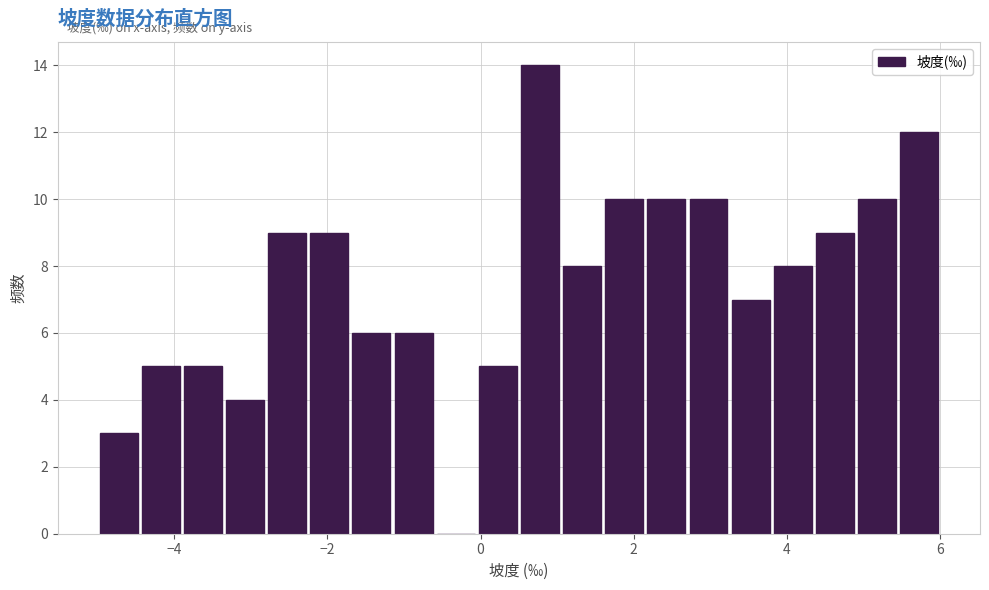

Read against the x-axis, roughly where is the centre of the tallest bar?

0.8